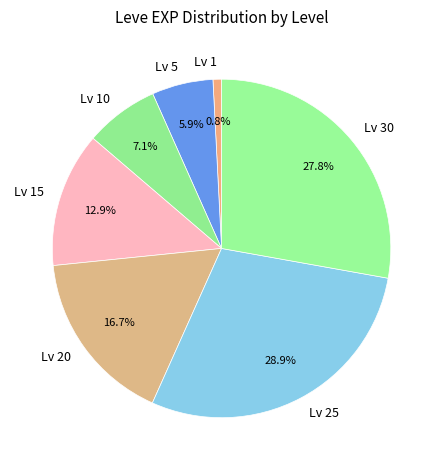

Is the sum of Lv 15 and Lv 20 greater than half?

No